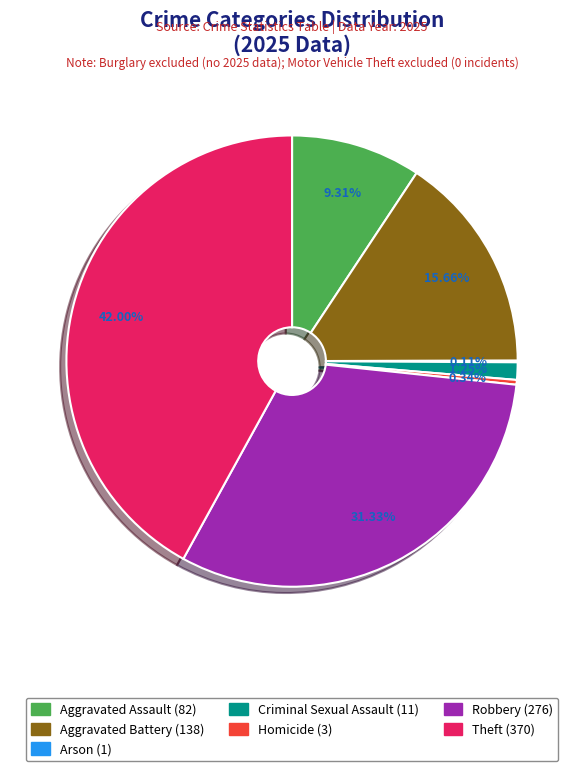

Is there a majority slice in this chart?

No